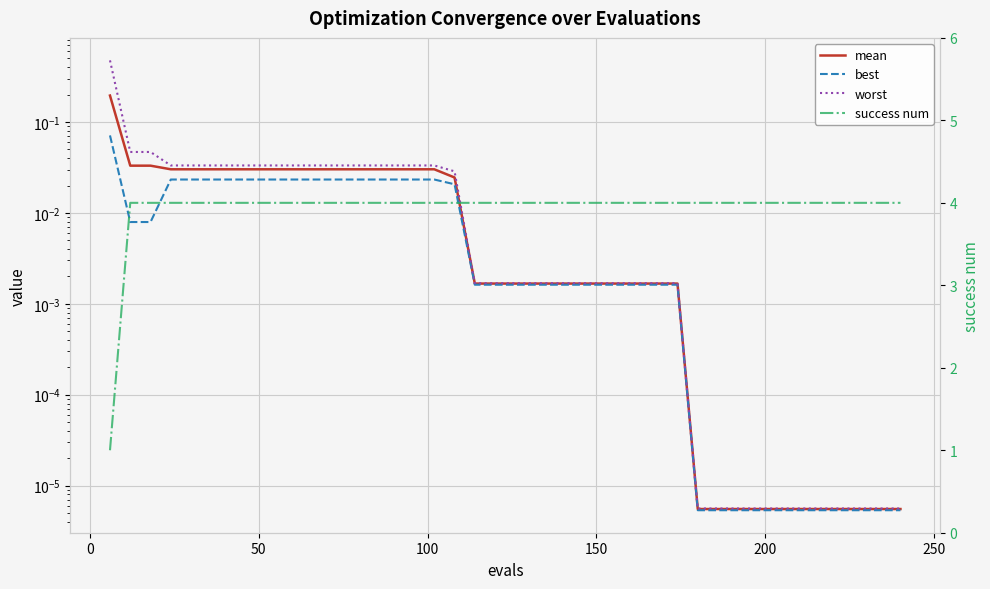

True or false: best has more than 1 interior local peaks.

False